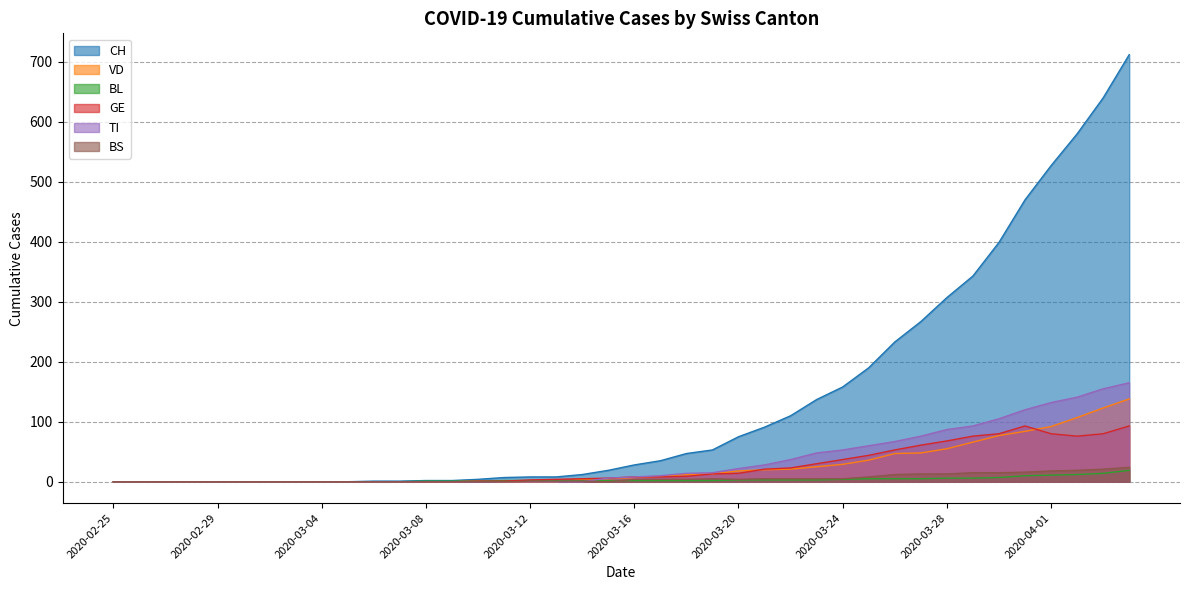

Count the number of categories in the chart.

40